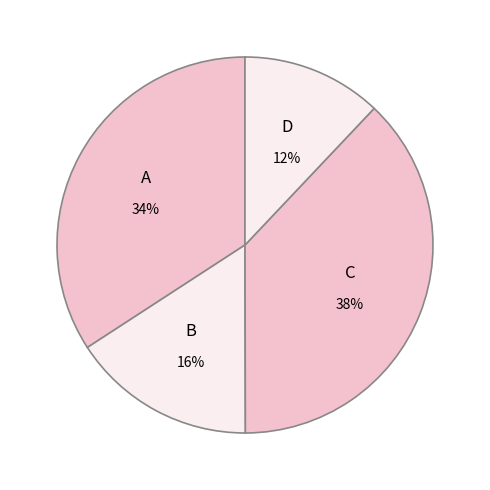

Count the number of slices in the pie.

4